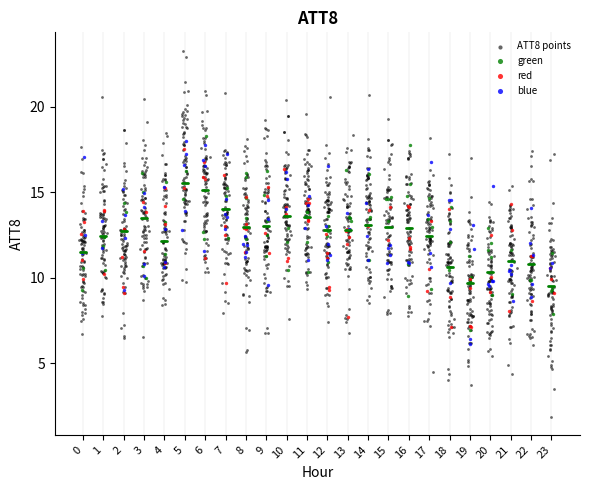

Which series reaches the maximum Y coordinate?

ATT8 points